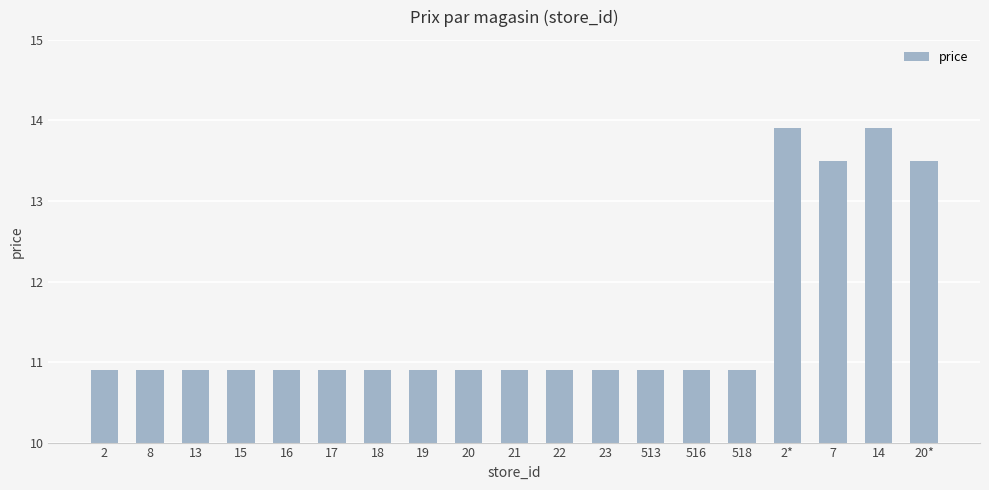

How many bars are there in total?

19